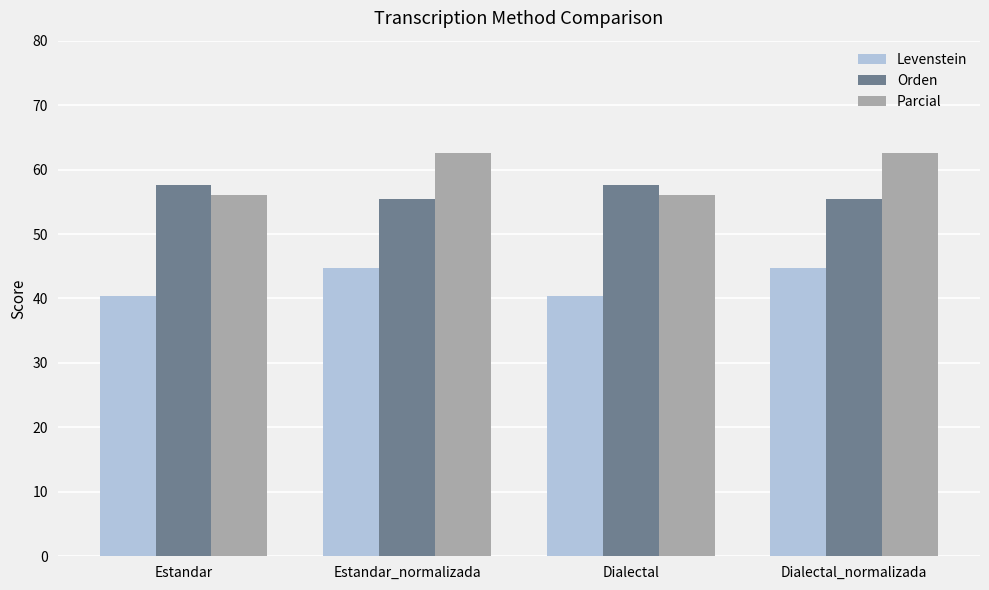

What position from the left is Estandar?

1